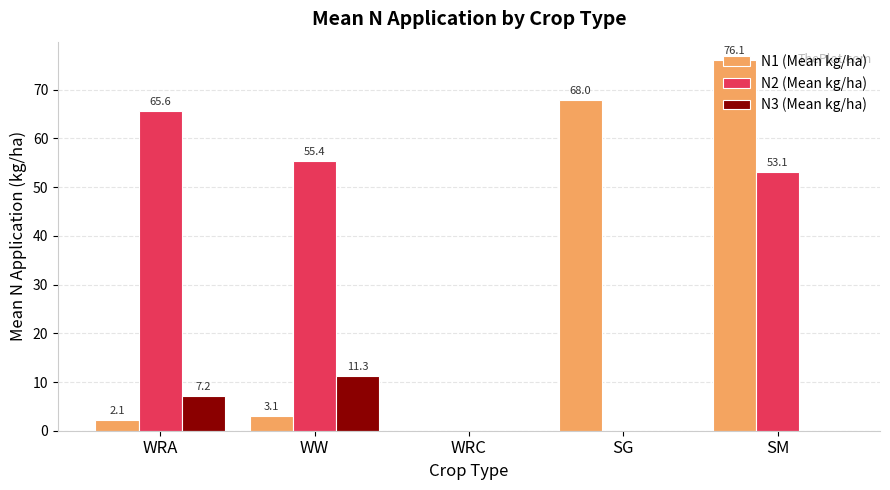

How many values in the N3 (Mean kg/ha) series exceed 0?

2